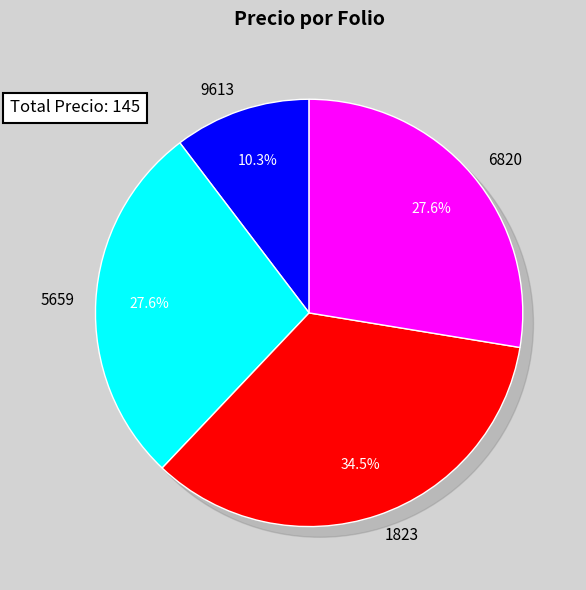

What is the largest slice in the pie chart?

1823